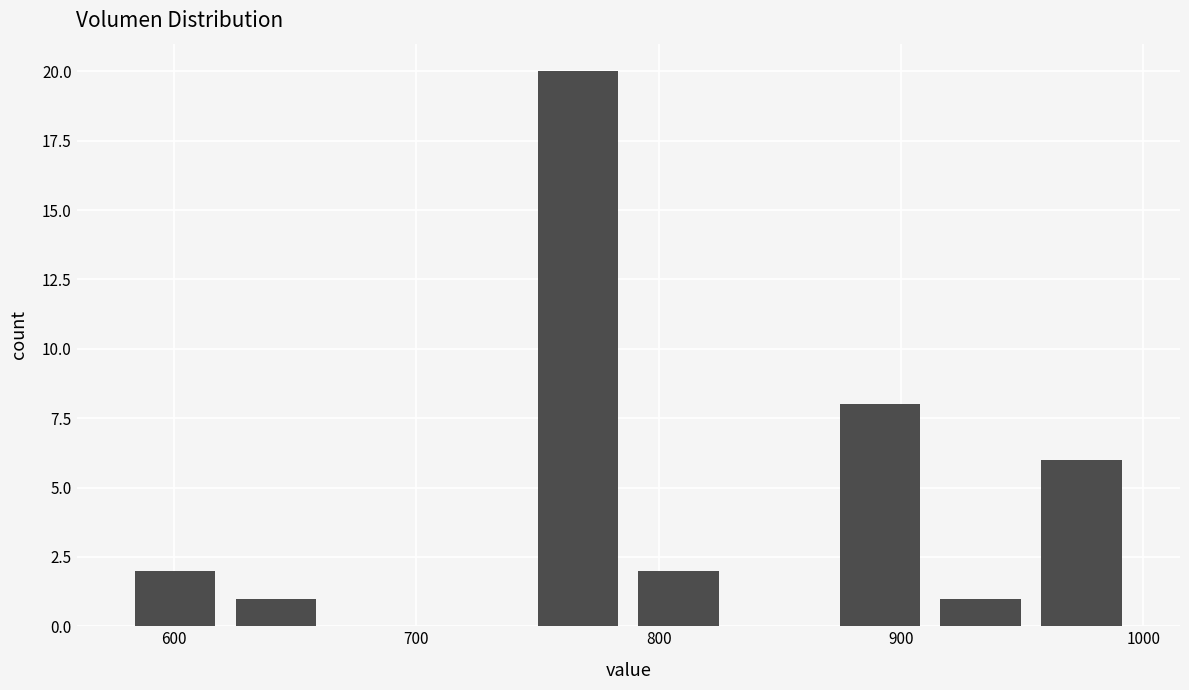

Reading left to right, list every bar in this chart as the range it spans on the x-axis followed by its height. Neither the bar edges nor the heights are printed on the chart, so give them approximately, as read against the axes.

580 to 620: 2
620 to 660: 1
660 to 700: 0
700 to 750: 0
750 to 790: 20
790 to 830: 2
830 to 870: 0
870 to 910: 8
910 to 950: 1
950 to 1000: 6